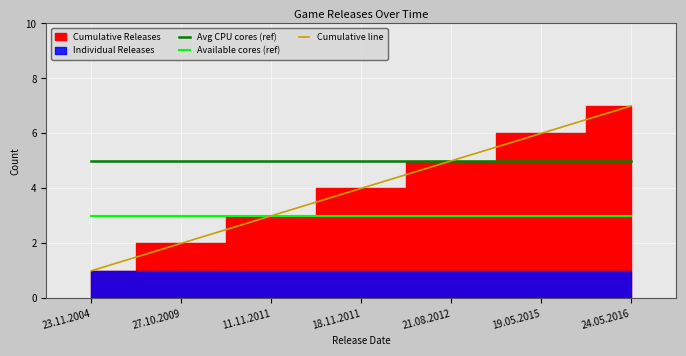

Is it true that Available cores (ref) equals 3 at 27.10.2009?

True